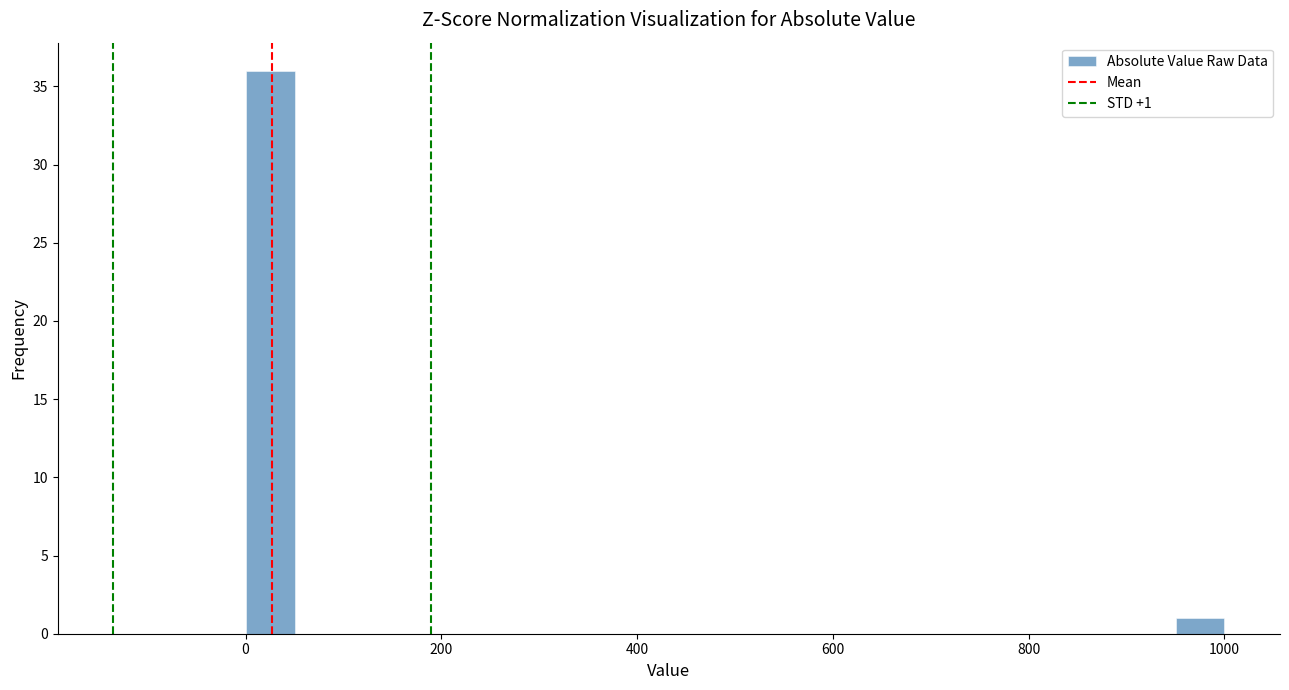

Read against the x-axis, roughly where is the centre of the tallest bar?

20